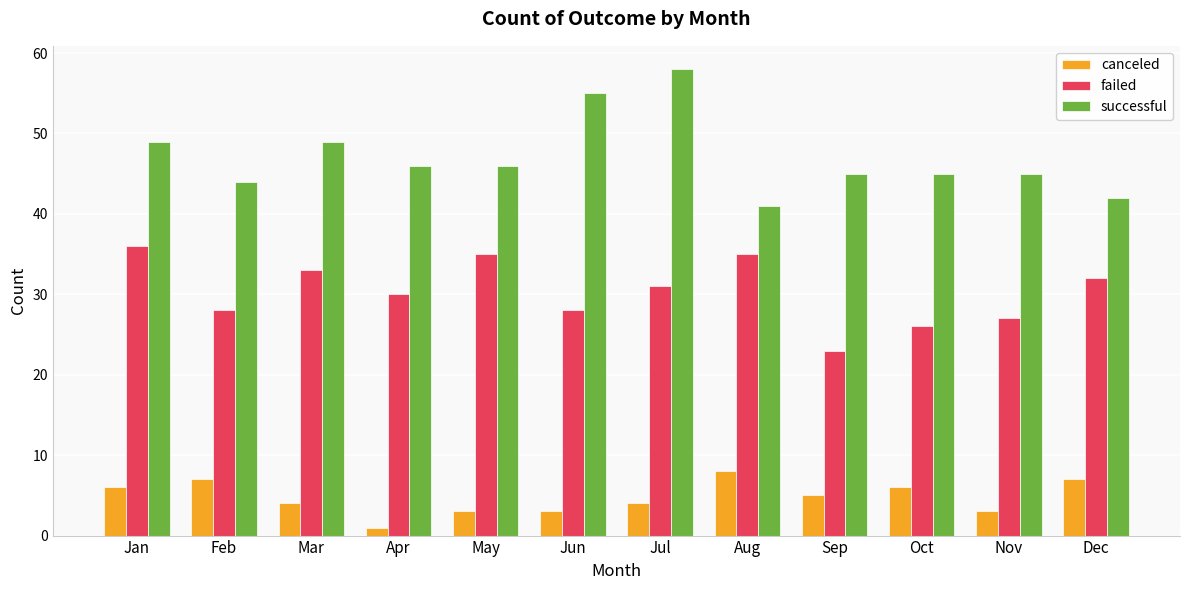

What is the difference between the maximum and second lowest values in the successful series?

16